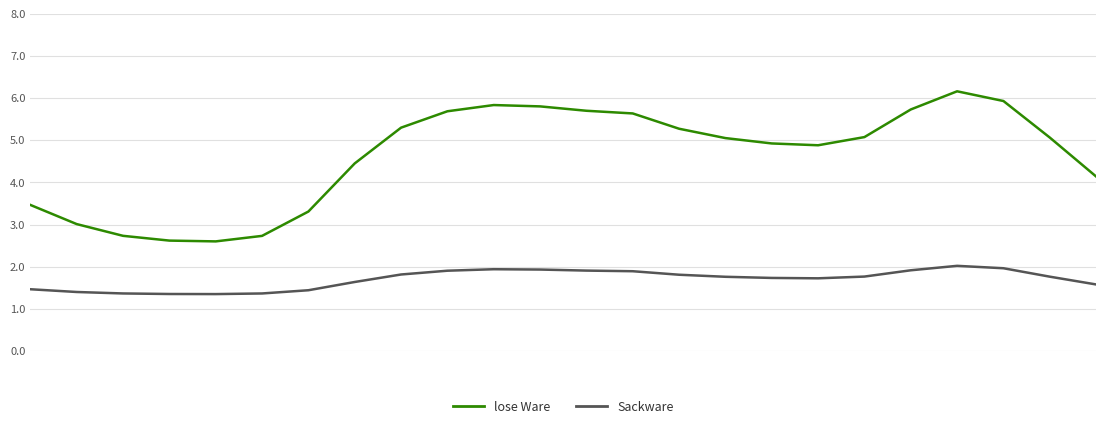

Which series has the widest spread of values?

lose Ware